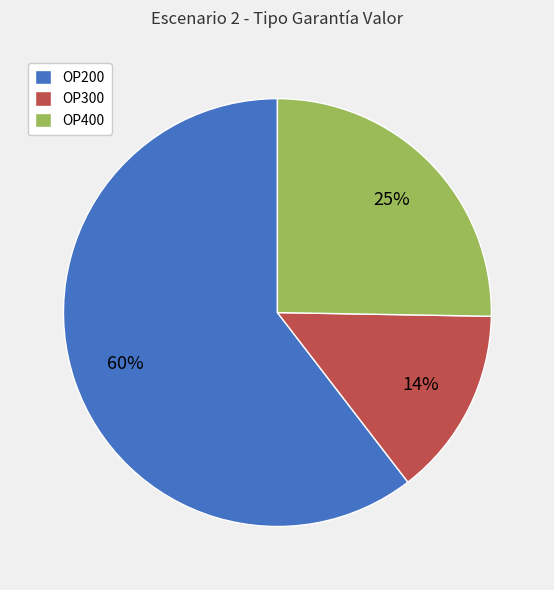

True or false: OP400 accounts for 39% of the total.

False